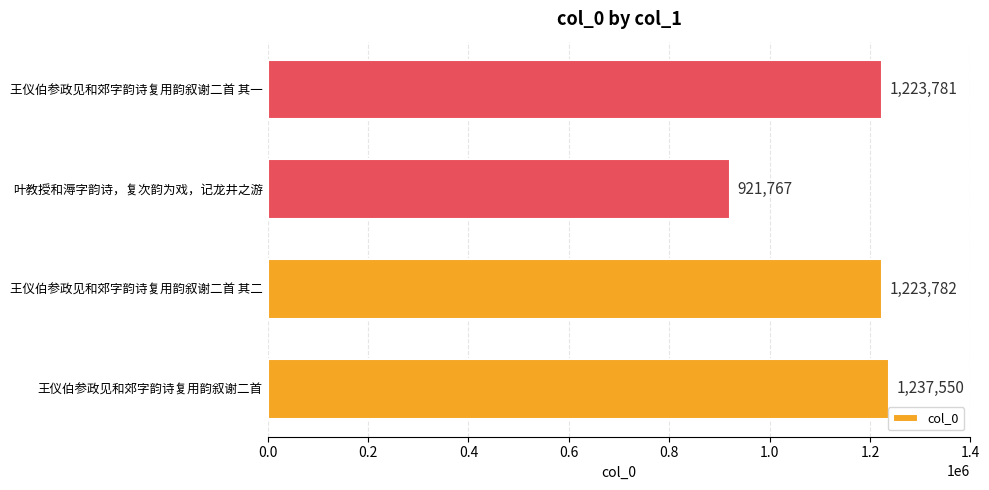

Read the value at 王仪伯参政见和郊字韵诗复用韵叙谢二首 其一.

1223781